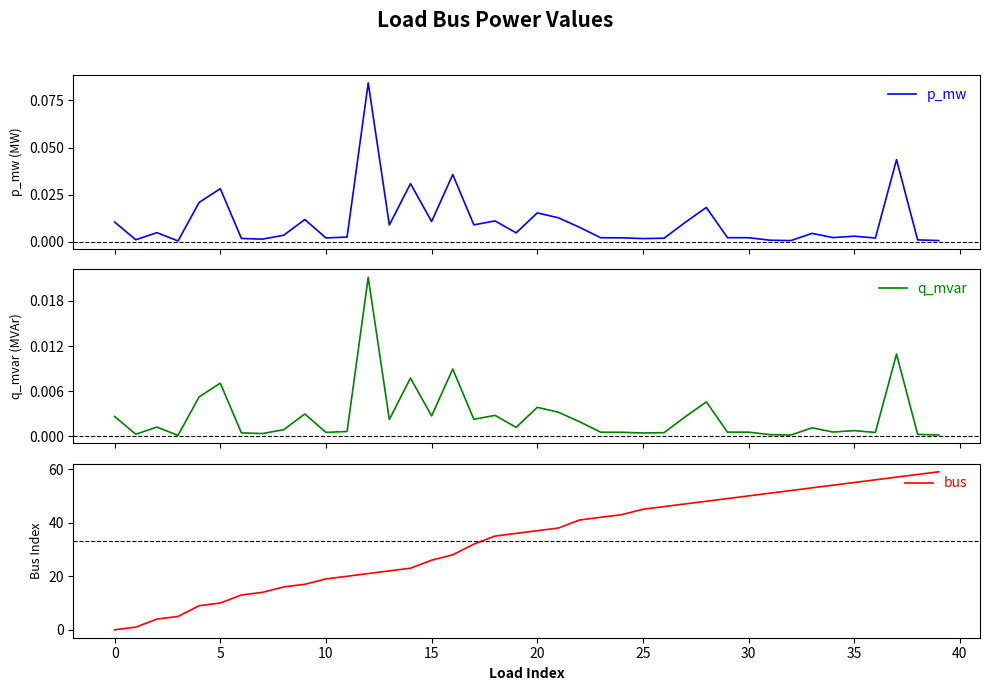

Where does the bus series first go above 37?

21